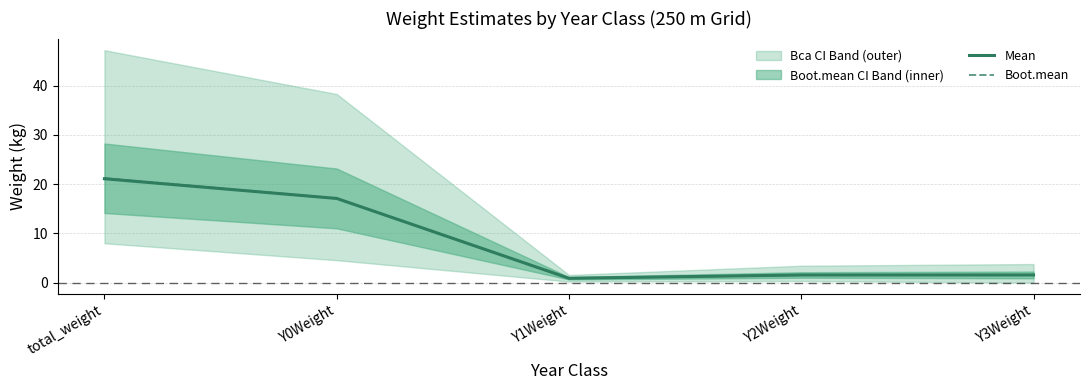

Read the Mean value at total_weight.

21.1